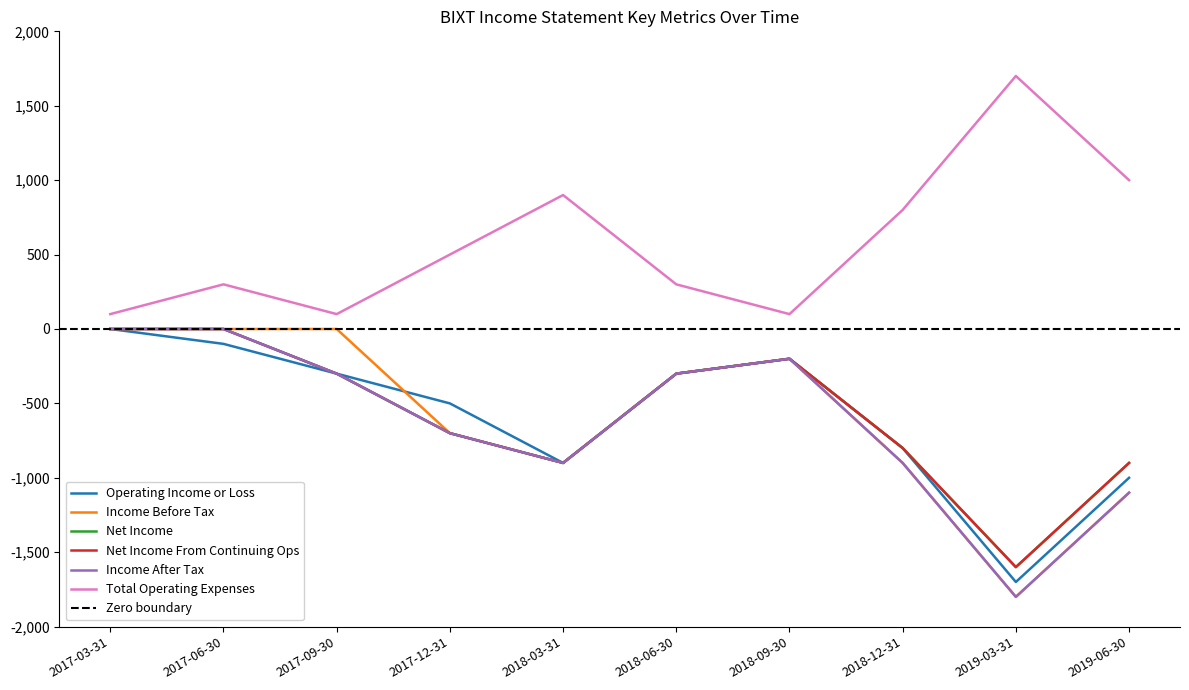

At which category does the chart reach its minimum across all series?

2019-03-31